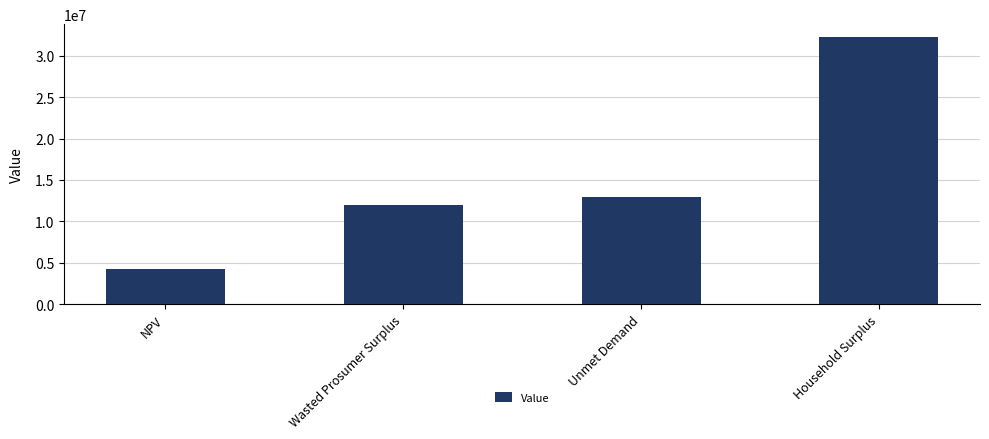

What is the change in value from NPV to Household Surplus?

+27998514.1